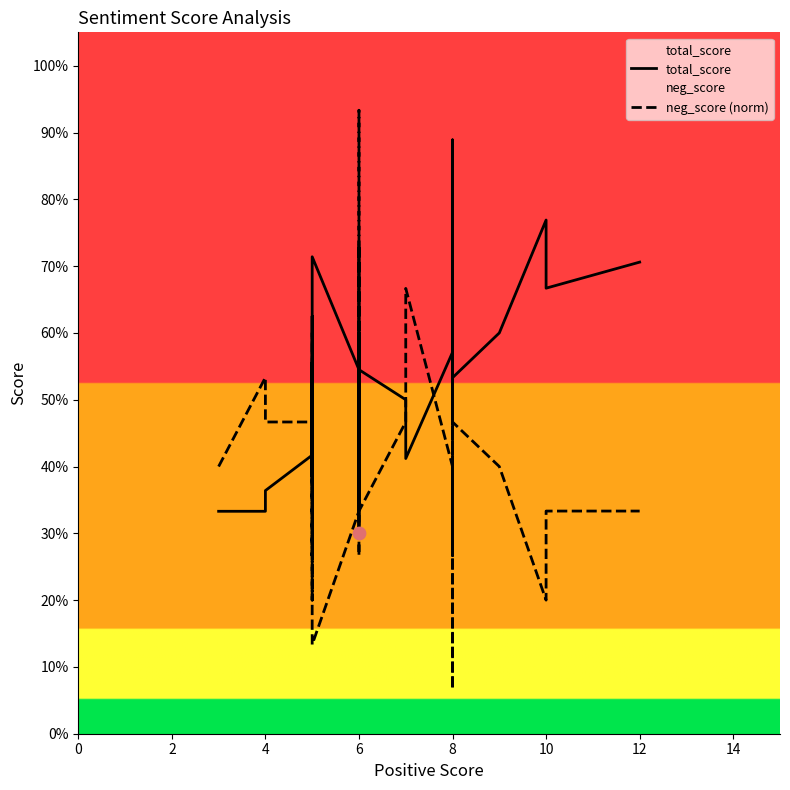

Which series contains the lowest Y value?

neg_score (norm)